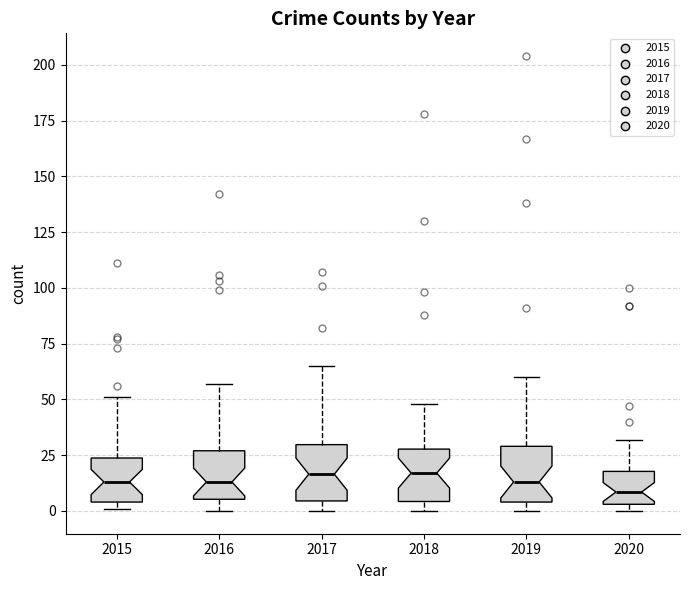

Reading left to right, read every box against the y-axis: the position of its median line, the range the box covers, and the ends of its whiskers. The values are not printed on the chart, so give them approximately, as read against the axis.

2015: median 15, box 5 to 25, whiskers 0 to 50
2016: median 15, box 5 to 25, whiskers 0 to 55
2017: median 15, box 5 to 30, whiskers 0 to 65
2018: median 15, box 5 to 30, whiskers 0 to 50
2019: median 15, box 5 to 30, whiskers 0 to 60
2020: median 10, box 5 to 20, whiskers 0 to 30